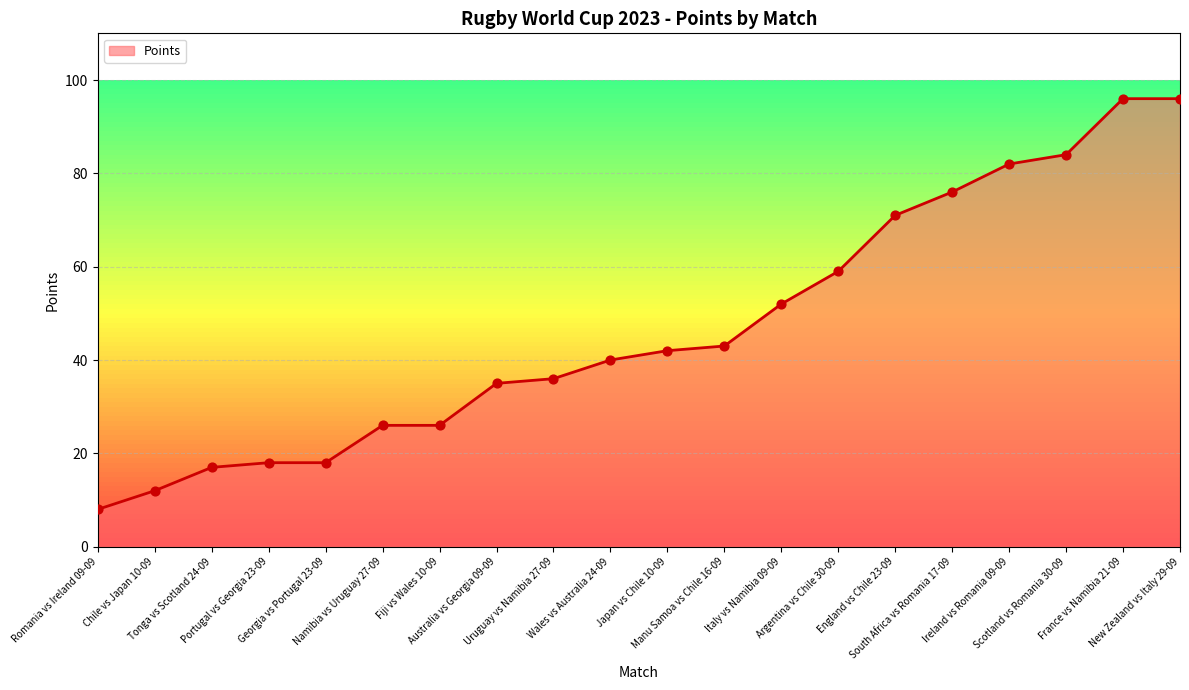

What is the change in value from Chile vs Japan 10-09 to Wales vs Australia 24-09?

+28